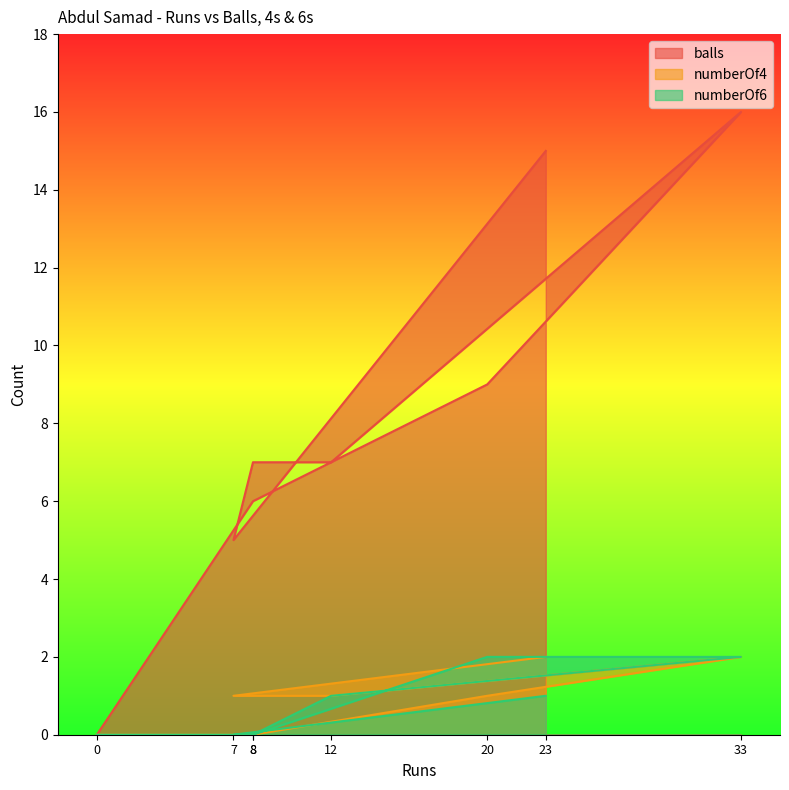

Reading left to right, transcribe all the data shown in this chart.

balls: 0	6	9	16	7	7	5	15
numberOf4: 0	0	1	2	1	1	1	2
numberOf6: 0	0	2	2	1	0	0	1